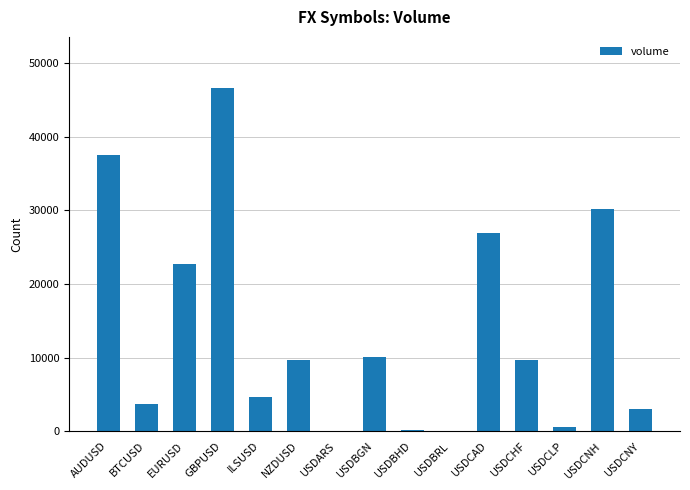

What is the maximum value shown in the chart?

46620